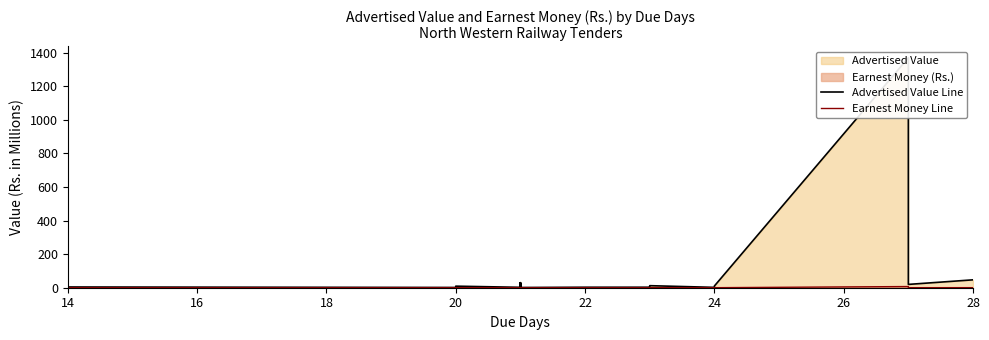

What is the difference between the maximum and minimum values in the Advertised Value Line series?

1367.4